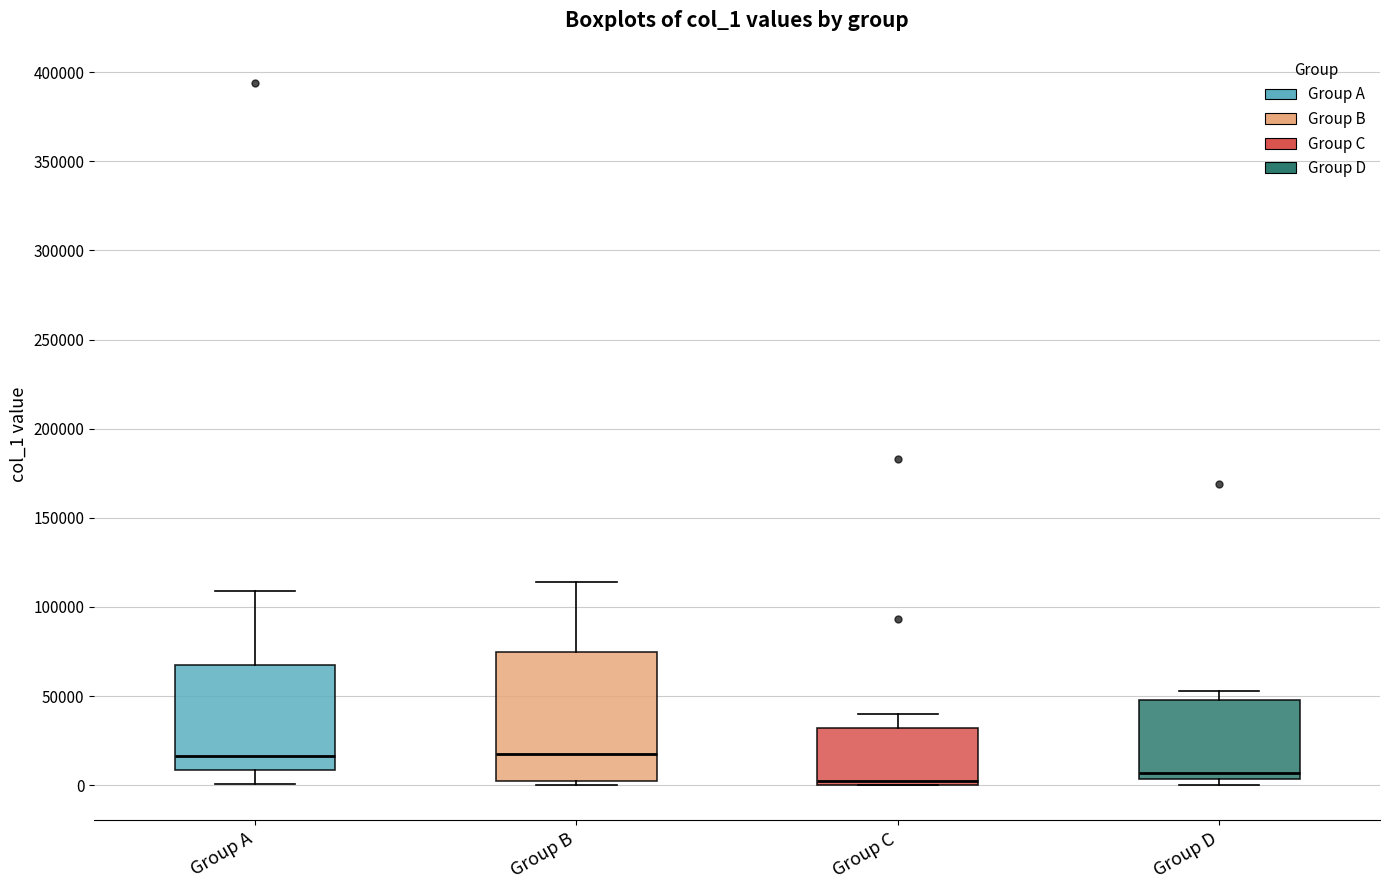

Reading left to right, transcribe this box plot: for each box, give where its median line is, the range the box spans, and where its two whiskers end, as read against the y-axis. The values are not printed on the chart, so give them approximately, as read against the axis.

Group A: median 15000, box 10000 to 65000, whiskers 0 to 110000
Group B: median 15000, box 0 to 75000, whiskers 0 (just below the box's lower edge) to 115000
Group C: median 0 (just above the box's lower edge), box 0 to 30000, whiskers 0 to 40000
Group D: median 5000 (just above the box's lower edge), box 5000 to 50000, whiskers 0 to 55000